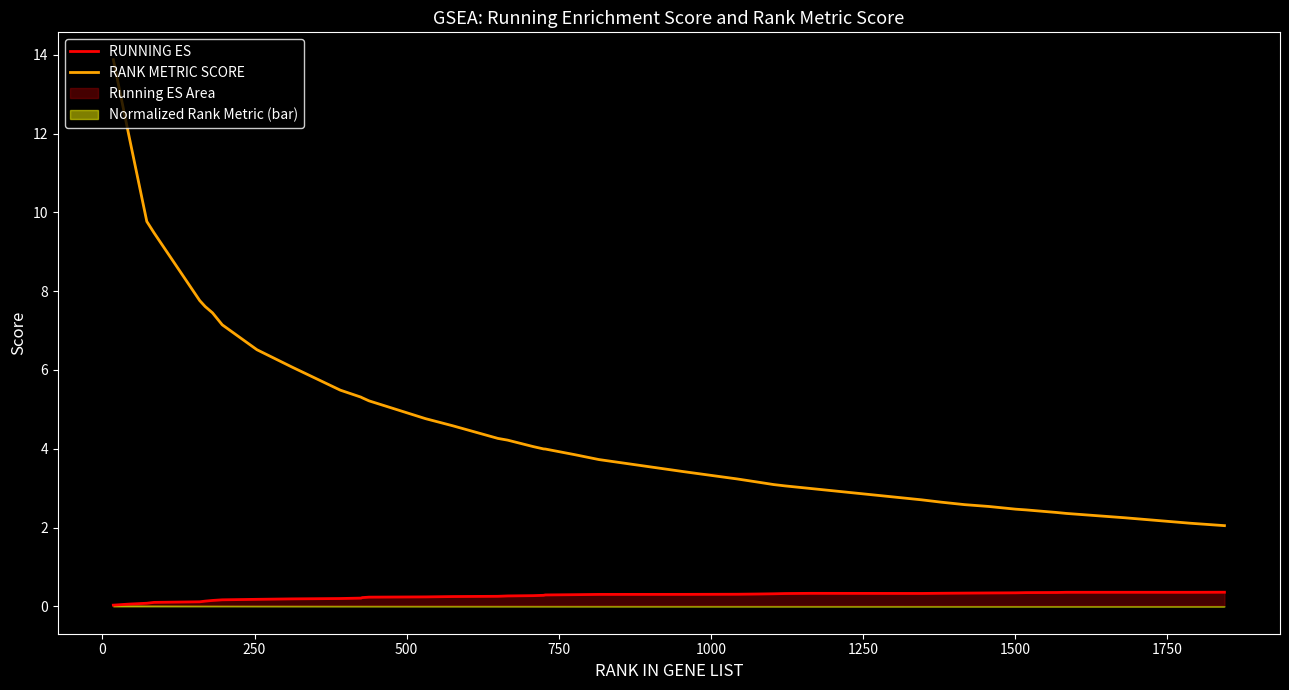

What is the value of the RUNNING ES point at the 2nd from the left?

0.1